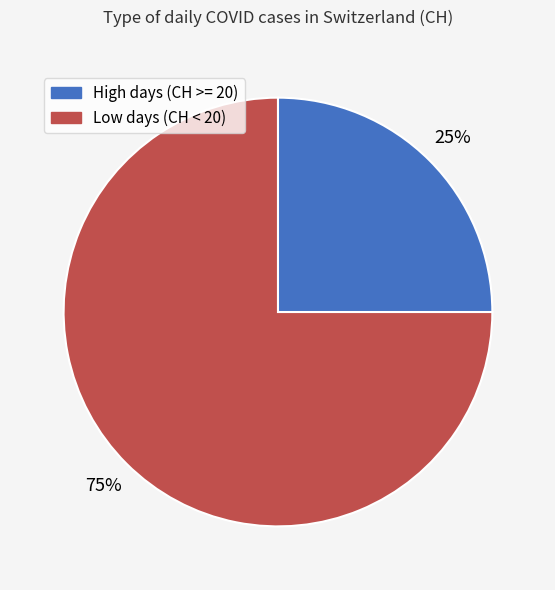

Is there a majority slice in this chart?

Yes